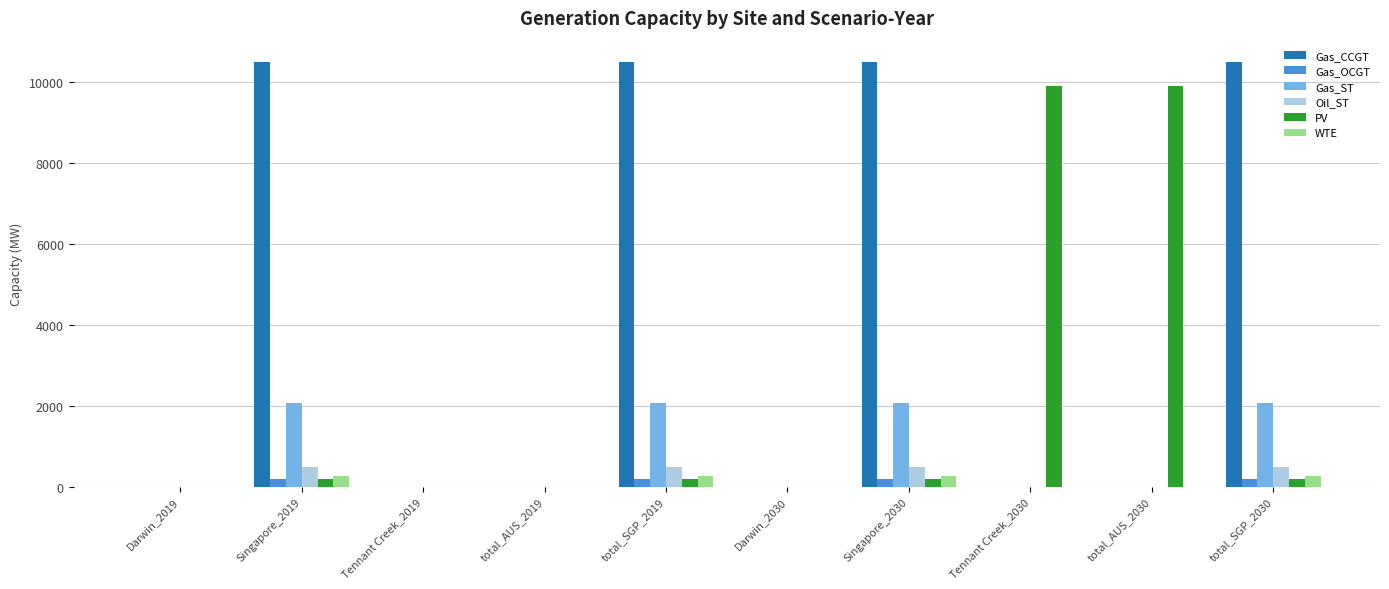

Reading left to right, list all the values displayed in this chart.

Gas_CCGT: Darwin_2019=0.0	Singapore_2019=10501.6	Tennant Creek_2019=0.0	total_AUS_2019=0.0	total_SGP_2019=10501.6	Darwin_2030=0.0	Singapore_2030=10501.6	Tennant Creek_2030=0.0	total_AUS_2030=0.0	total_SGP_2030=10501.6
Gas_OCGT: Darwin_2019=0.0	Singapore_2019=180.0	Tennant Creek_2019=0.0	total_AUS_2019=0.0	total_SGP_2019=180.0	Darwin_2030=0.0	Singapore_2030=180.0	Tennant Creek_2030=0.0	total_AUS_2030=0.0	total_SGP_2030=180.0
Gas_ST: Darwin_2019=0.0	Singapore_2019=2061.6	Tennant Creek_2019=0.0	total_AUS_2019=0.0	total_SGP_2019=2061.6	Darwin_2030=0.0	Singapore_2030=2061.6	Tennant Creek_2030=0.0	total_AUS_2030=0.0	total_SGP_2030=2061.6
Oil_ST: Darwin_2019=0.0	Singapore_2019=493.0	Tennant Creek_2019=0.0	total_AUS_2019=0.0	total_SGP_2019=493.0	Darwin_2030=0.0	Singapore_2030=493.0	Tennant Creek_2030=0.0	total_AUS_2030=0.0	total_SGP_2030=493.0
PV: Darwin_2019=0.0	Singapore_2019=174.3	Tennant Creek_2019=0.0	total_AUS_2019=0.0	total_SGP_2019=174.3	Darwin_2030=0.0	Singapore_2030=174.3	Tennant Creek_2030=9908.1	total_AUS_2030=9908.1	total_SGP_2030=174.3
WTE: Darwin_2019=0.0	Singapore_2019=256.8	Tennant Creek_2019=0.0	total_AUS_2019=0.0	total_SGP_2019=256.8	Darwin_2030=0.0	Singapore_2030=256.8	Tennant Creek_2030=0.0	total_AUS_2030=0.0	total_SGP_2030=256.8